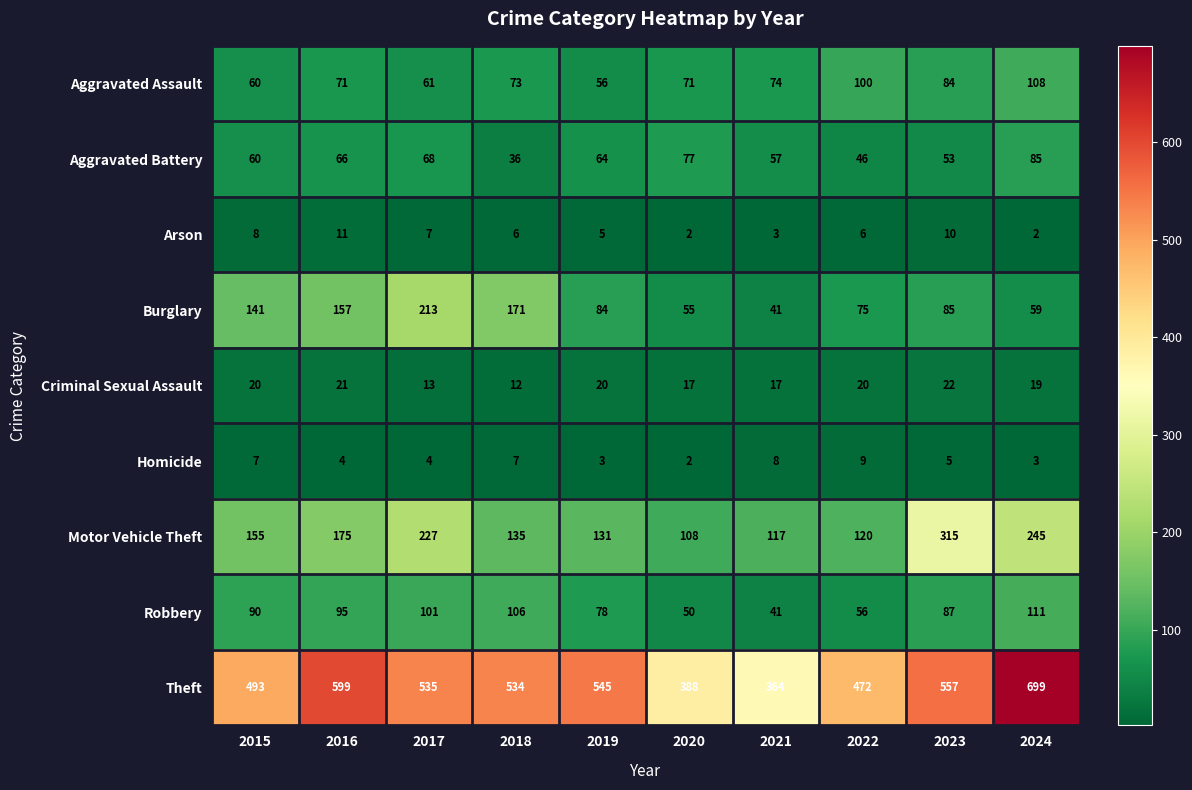

List the series in order of their peak value, lowest first.

Homicide, Arson, Criminal Sexual Assault, Aggravated Battery, Aggravated Assault, Robbery, Burglary, Motor Vehicle Theft, Theft